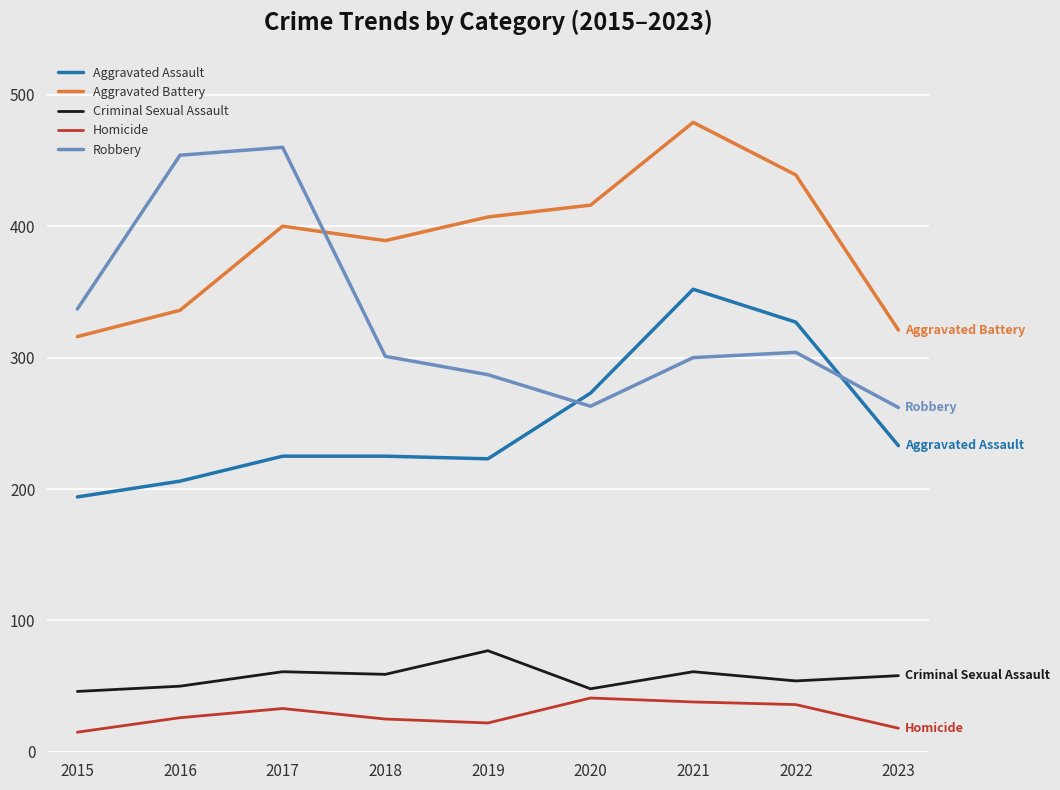

What is the sum of all Aggravated Assault values?

2258